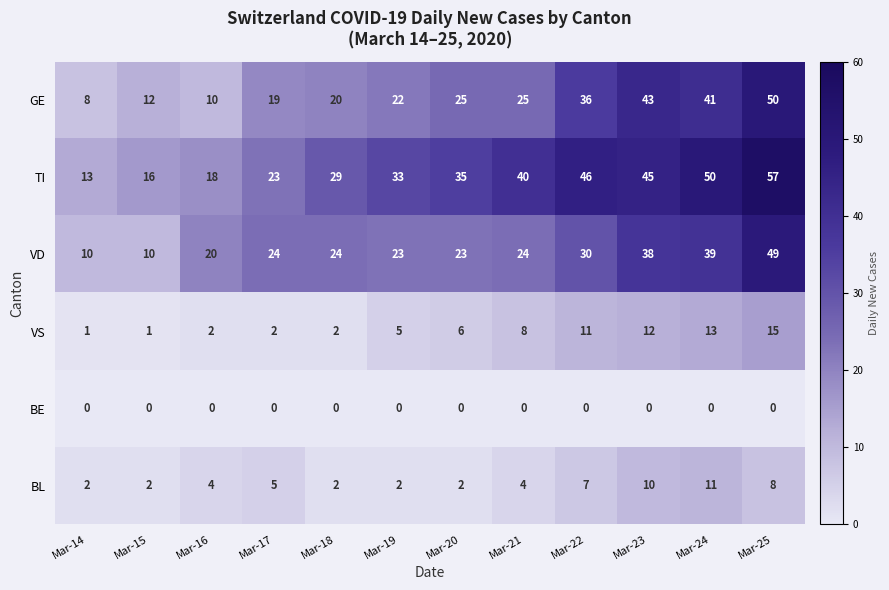

The TI series shows 40 at Mar-21. True or false?

True